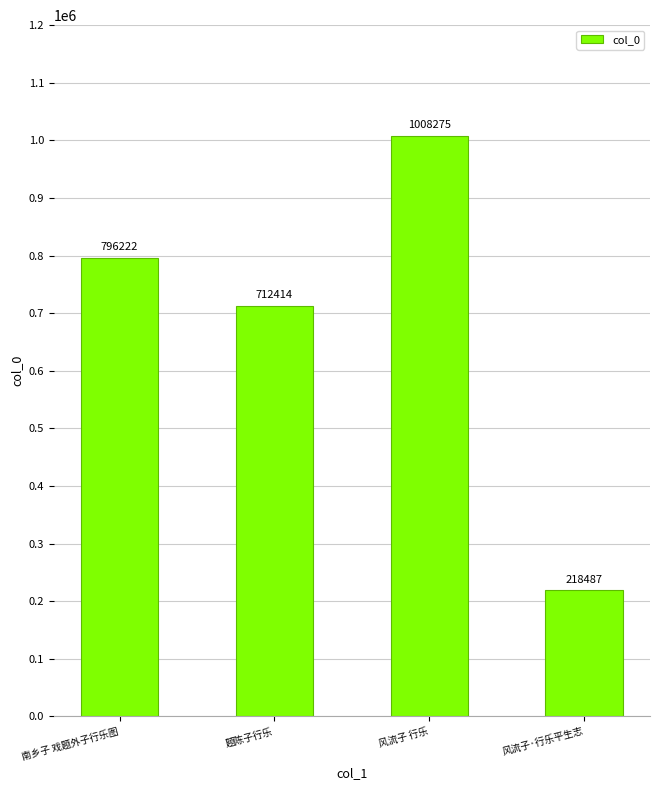

How many bars are there in total?

4